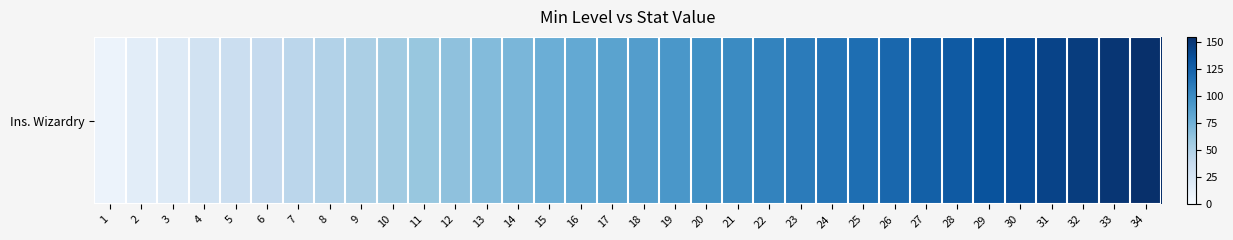

List the labels in order of value, largest first.

34, 33, 32, 31, 30, 29, 28, 27, 26, 25, 24, 23, 22, 21, 20, 19, 18, 17, 16, 15, 14, 13, 12, 11, 10, 9, 8, 7, 6, 5, 4, 3, 2, 1